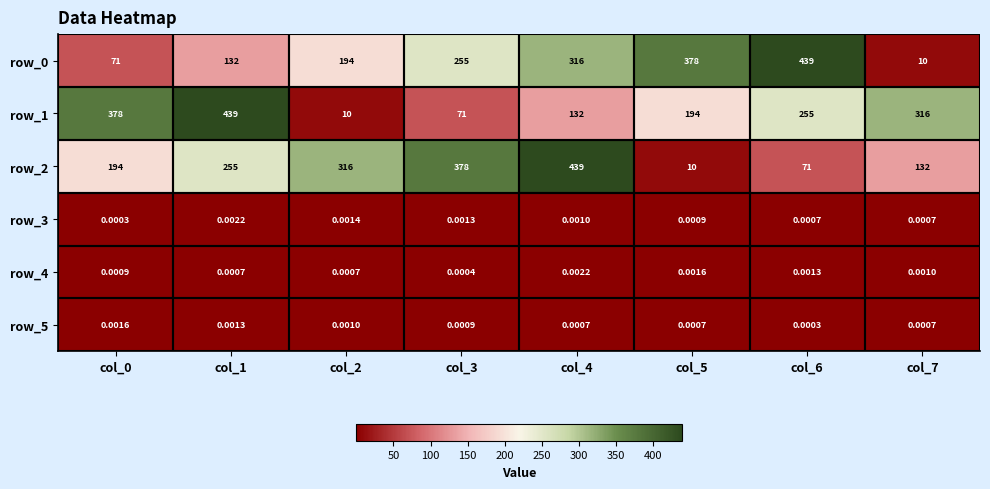

Is the value of row_2 at col_1 greater than the value of row_3 at col_5?

Yes